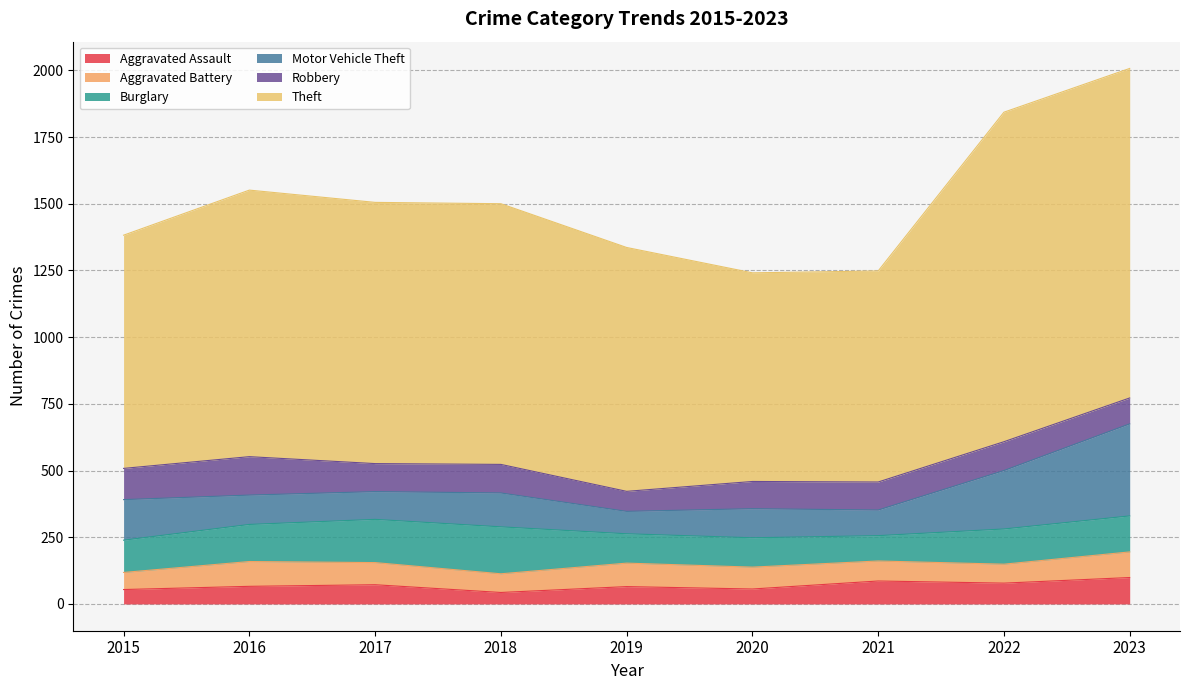

How many lines are shown in the chart?

6